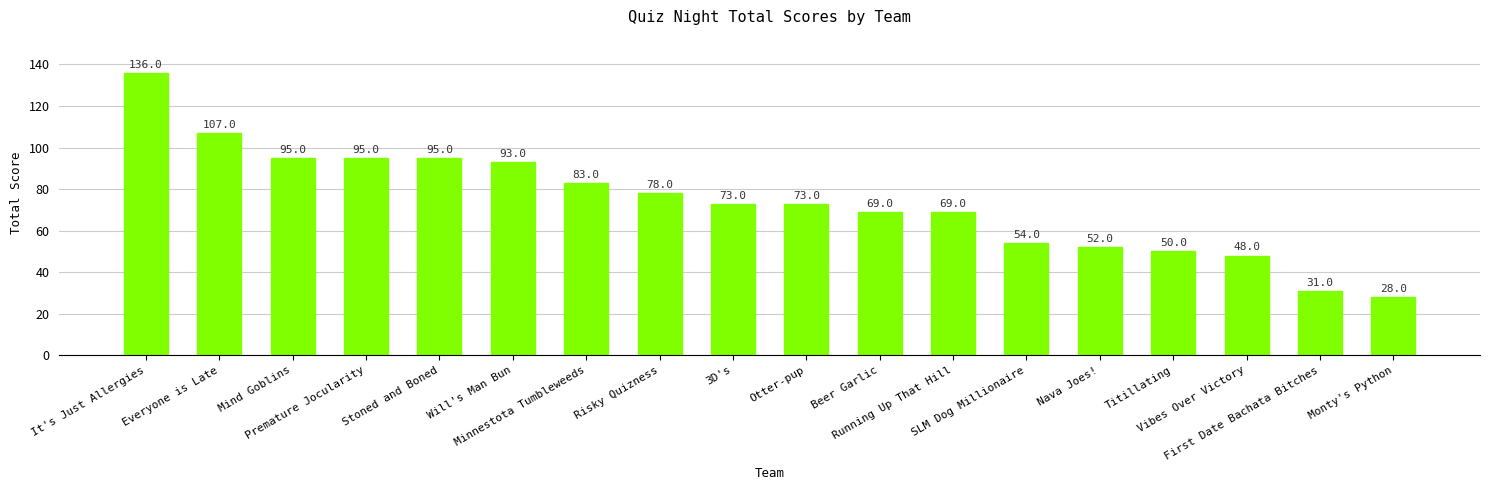

Are the bars grouped side by side (vs. stacked)?

No